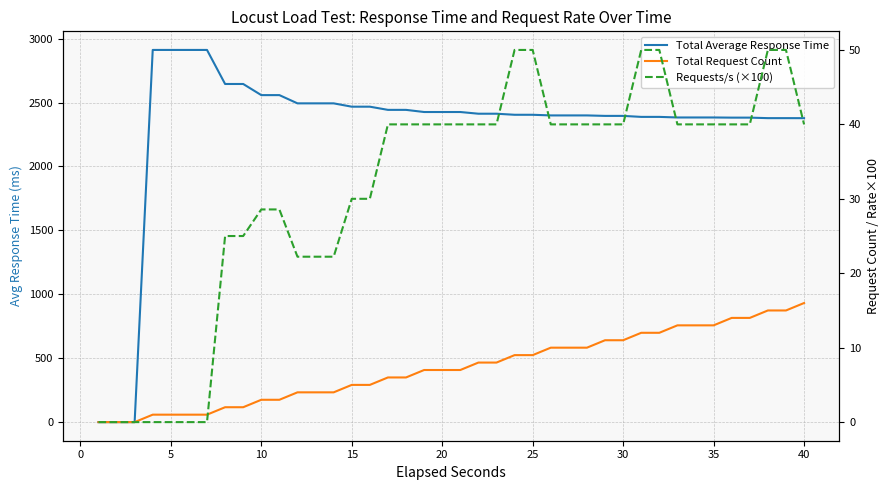

The value of Total Average Response Time at 40 is 1146.2. True or false?

False